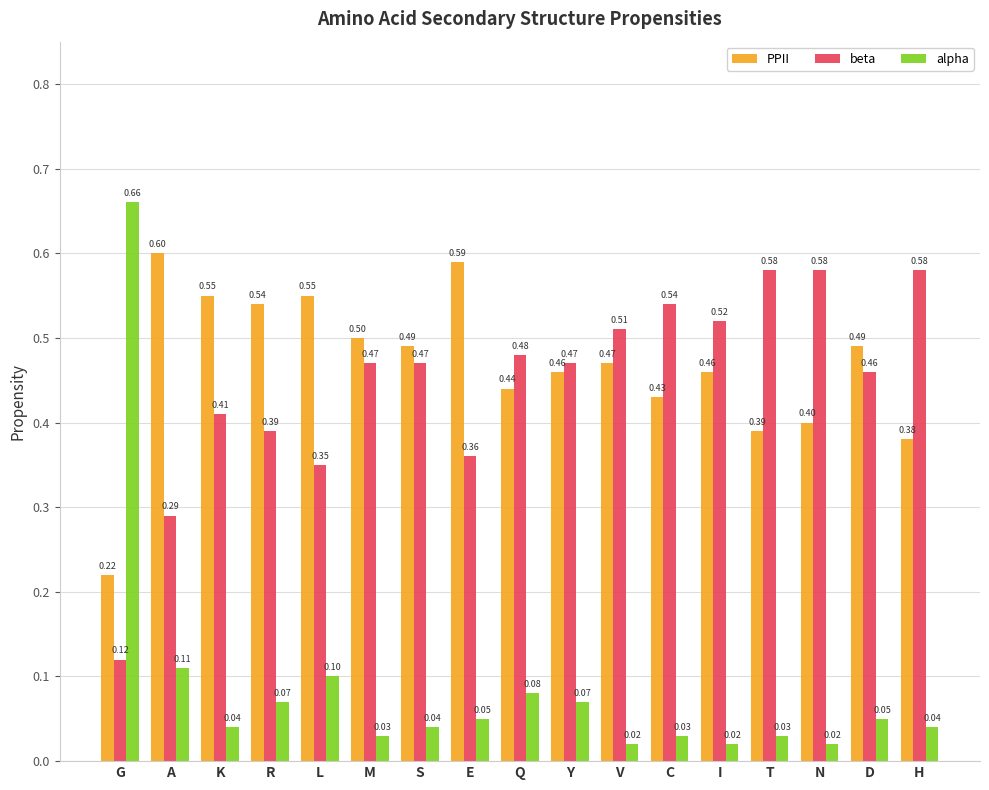

What position from the left is A?

2